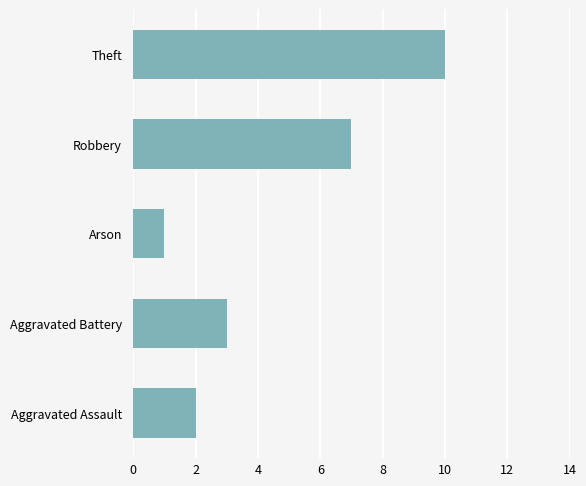

Reading bottom to top, what are all the values shown in this chart?

2	3	1	7	10